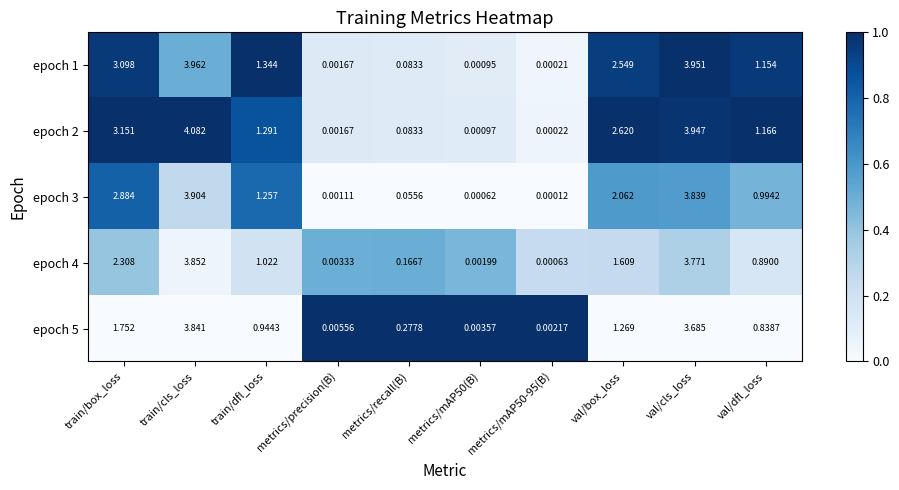

At which label does epoch 1 first exceed 1?

train/box_loss